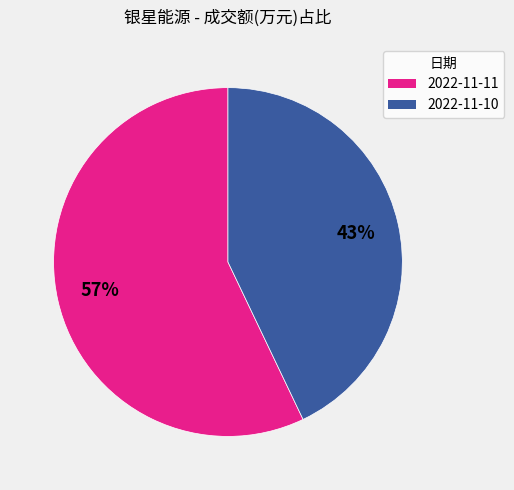

To the nearest percent, what is the difference between the largest and smallest slice percentages?

14%